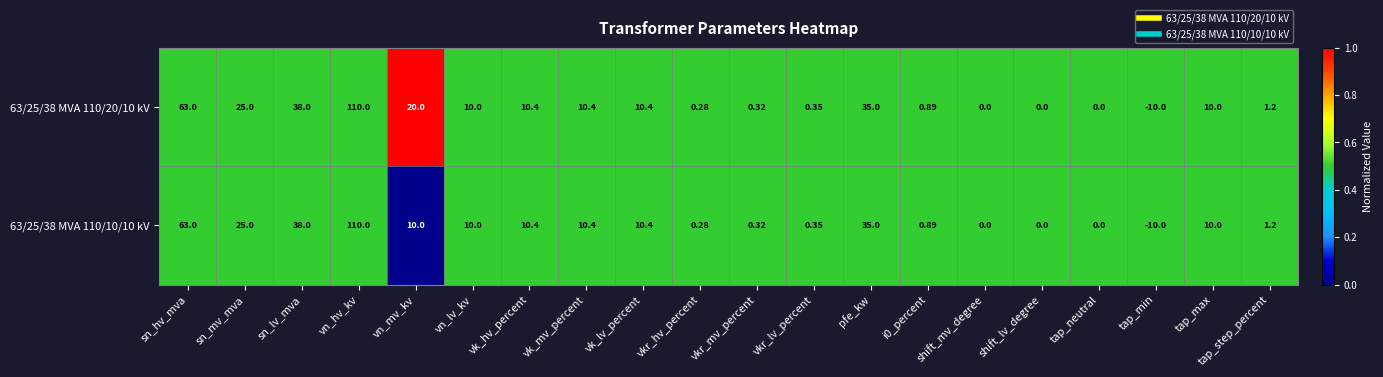

At which category is the sum across all series the highest?

vn_hv_kv